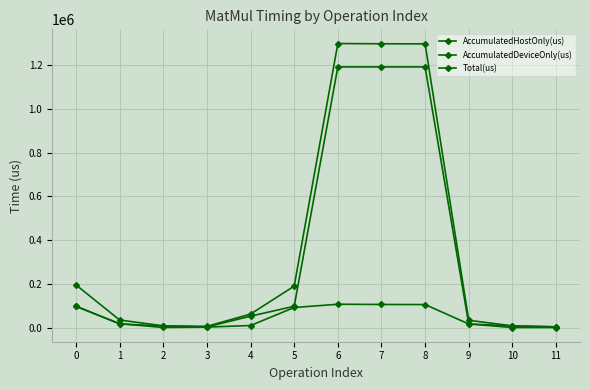

What is the sum of the AccumulatedHostOnly(us) values at 1 and 10?

18559.2